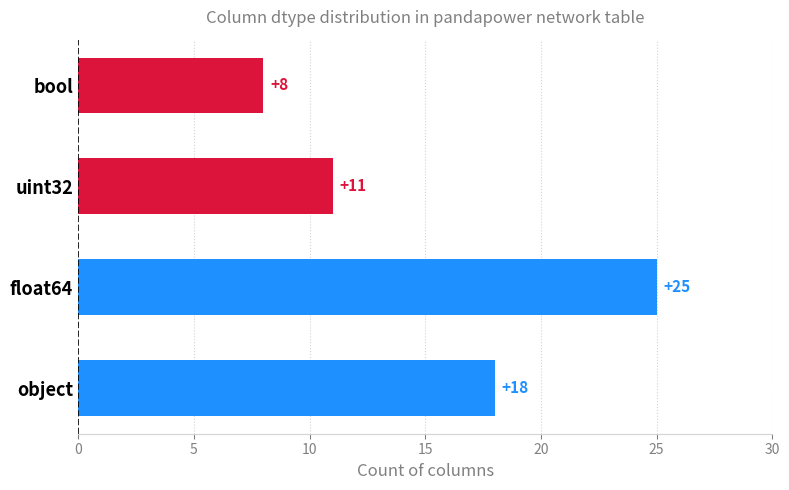

Reading bottom to top, transcribe all the data shown in this chart.

18	25	11	8